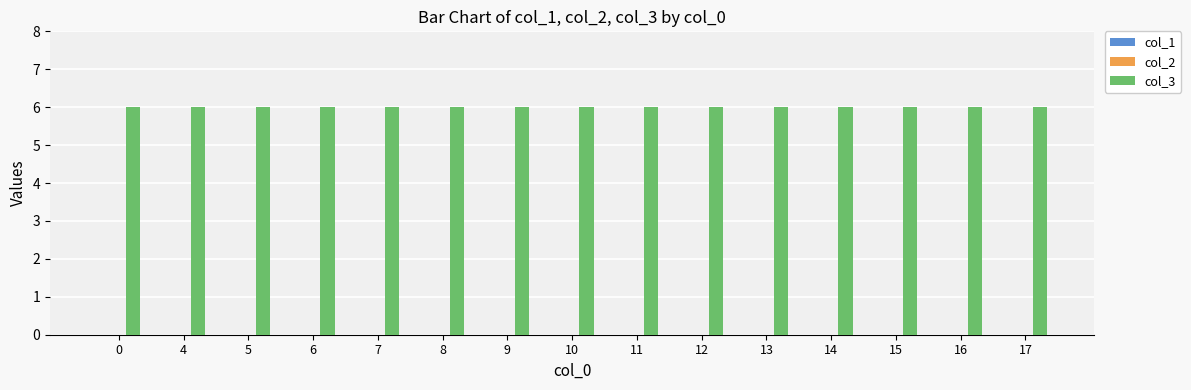

Reading left to right, list all the values displayed in this chart.

col_1: 0=0	4=0	5=0	6=0	7=0	8=0	9=0	10=0	11=0	12=0	13=0	14=0	15=0	16=0	17=0
col_2: 0=0	4=0	5=0	6=0	7=0	8=0	9=0	10=0	11=0	12=0	13=0	14=0	15=0	16=0	17=0
col_3: 0=6	4=6	5=6	6=6	7=6	8=6	9=6	10=6	11=6	12=6	13=6	14=6	15=6	16=6	17=6